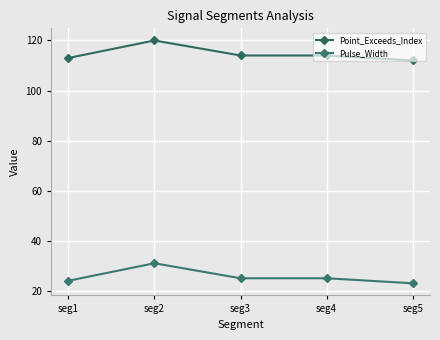

Where is Pulse_Width nearest to the value 27?

seg3